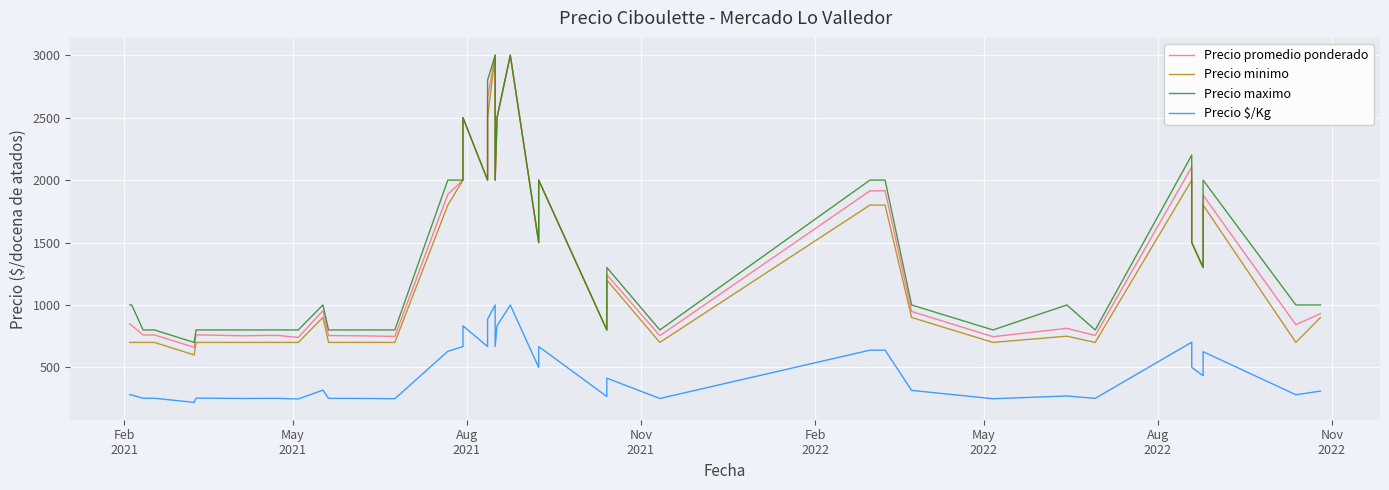

In Precio $/Kg, how many points are higher than both neighbors (excluding endpoints)?

10